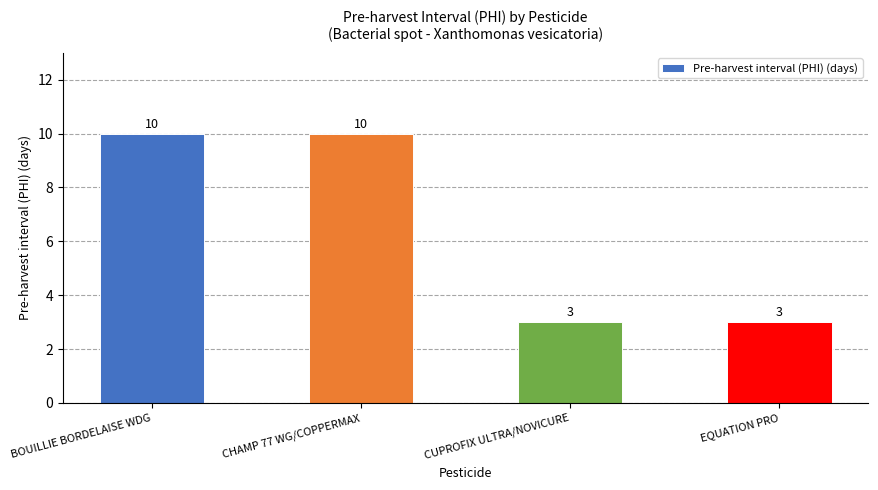

What is the difference between the maximum and minimum values?

7